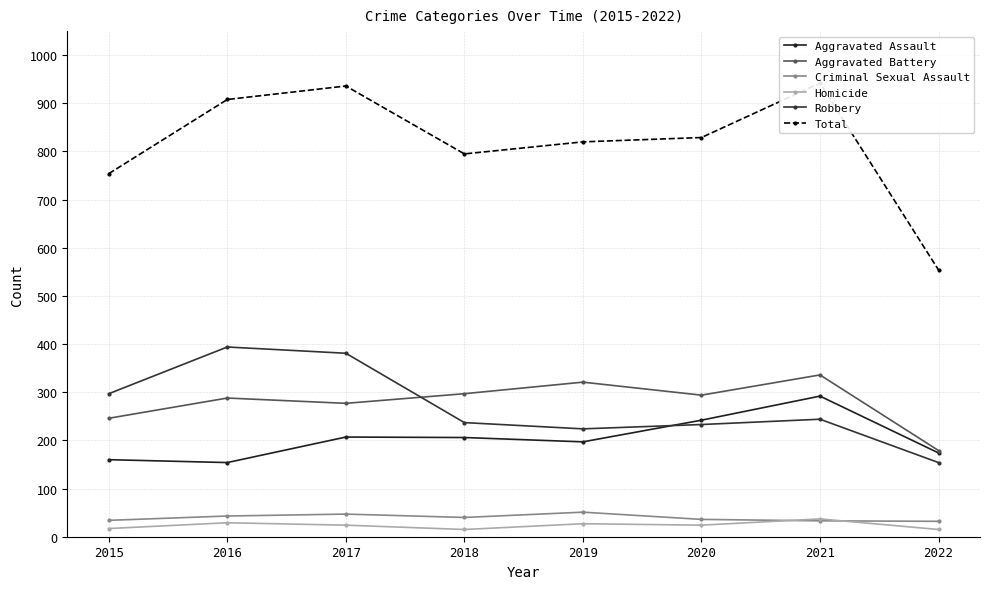

How many lines are shown in the chart?

6